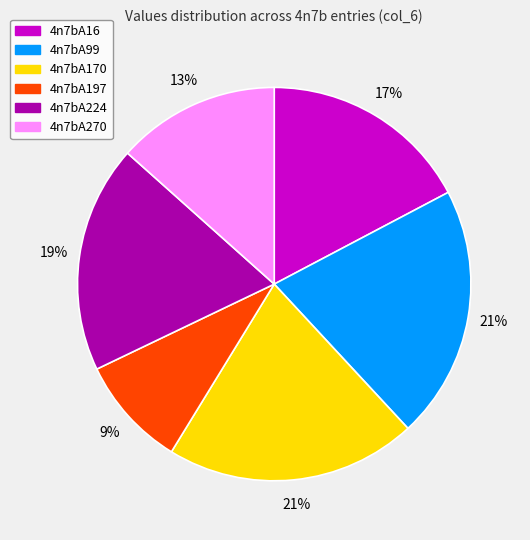

What is the ratio of the value at 4n7bA16 to the value at 4n7bA224?

0.9